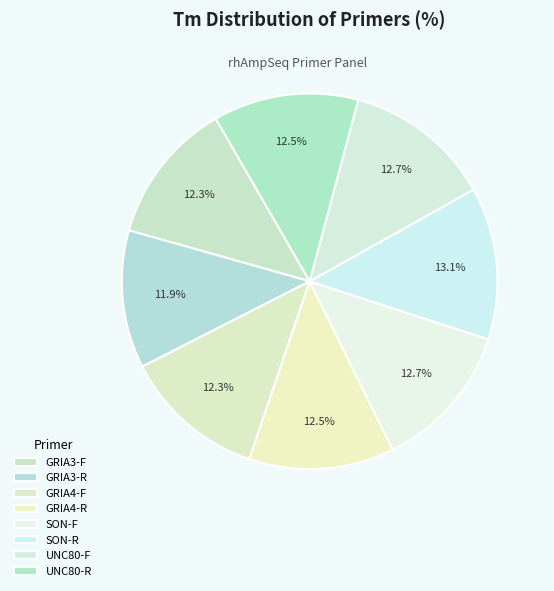

To the nearest percent, what percentage of the pie is GRIA4-R?

12%